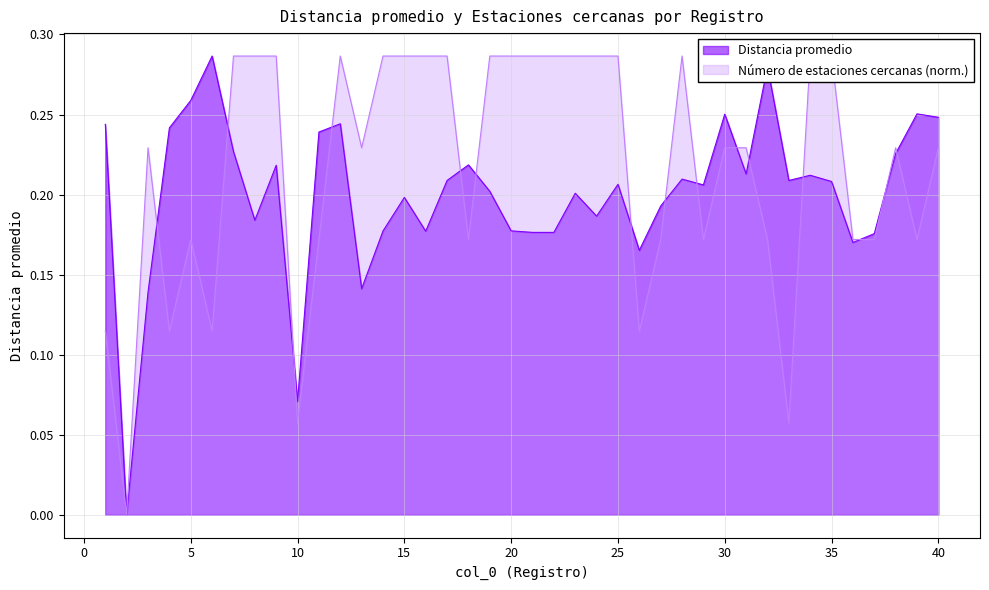

Where is the data nearest to the value 0?

2